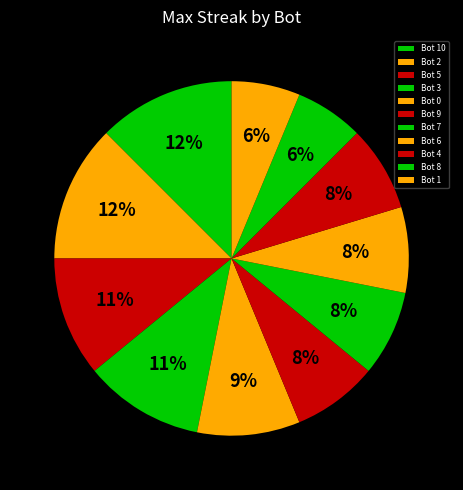

Does Bot 3 account for over 50% of the chart?

No